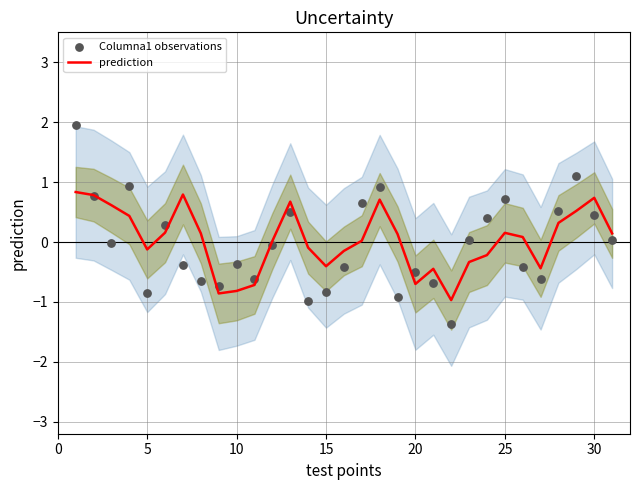

At how many categories does at least one series exceed 0?

20